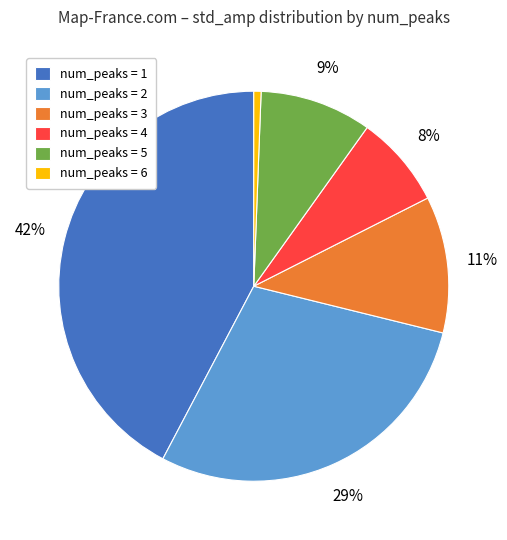

Rank the categories by value from lowest to highest.

num_peaks = 6, num_peaks = 4, num_peaks = 5, num_peaks = 3, num_peaks = 2, num_peaks = 1